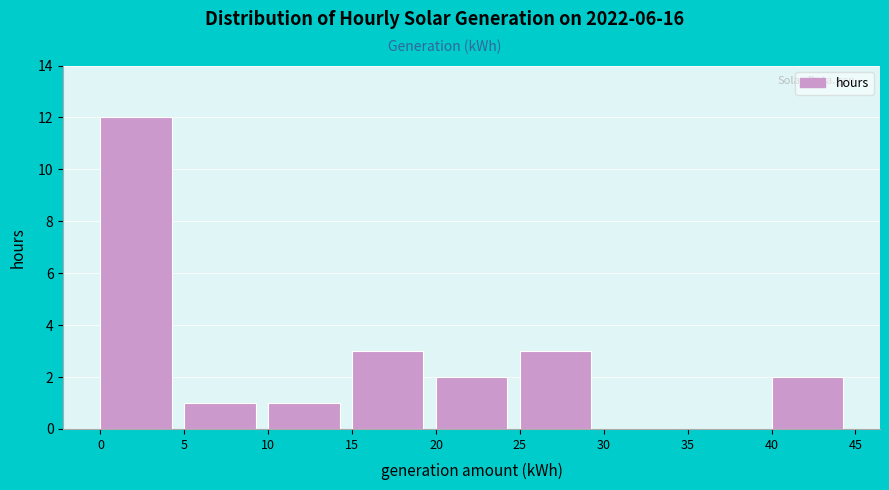

Over which range of the x-axis is the bar tallest?

0 to 5